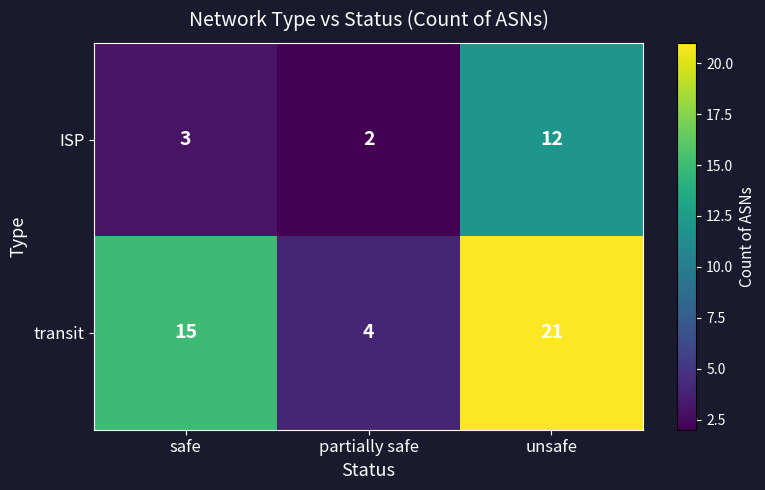

Reading right to left, what are all the values shown in this chart?

ISP: 12	2	3
transit: 21	4	15